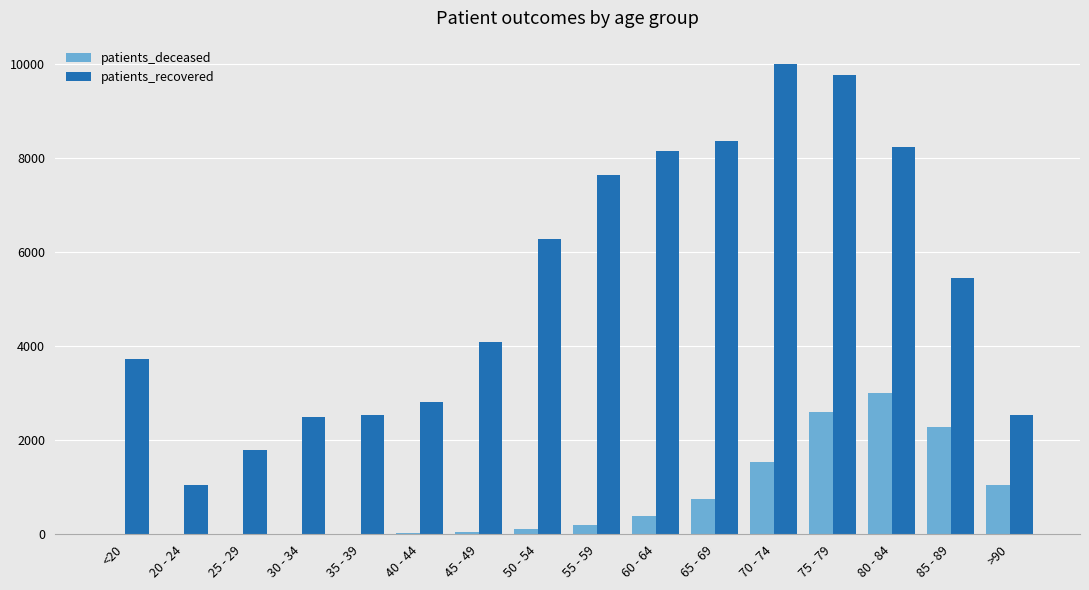

Which category has the highest value across all series?

70 - 74